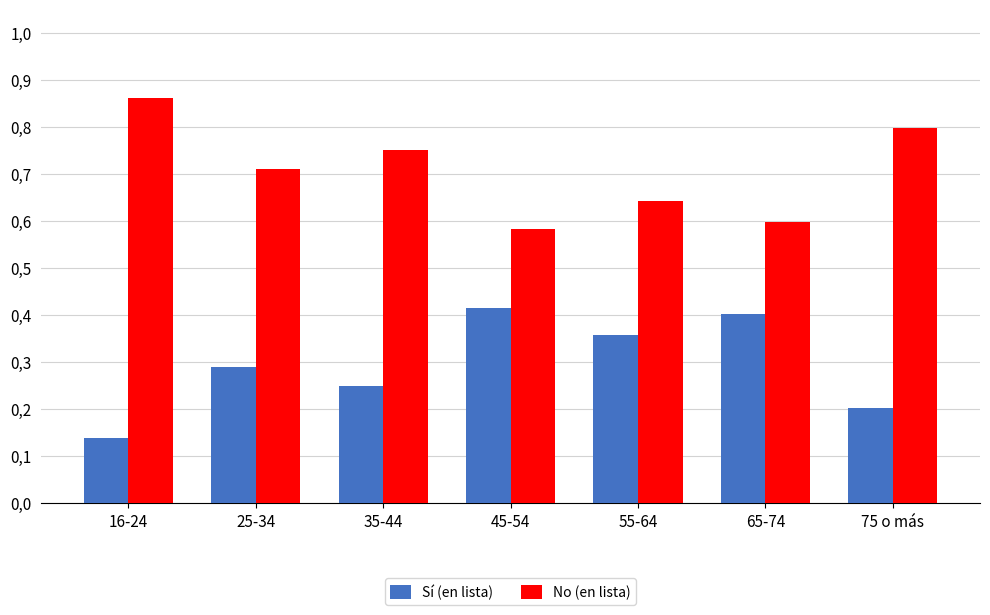

What are all the series names shown in the legend?

Sí (en lista), No (en lista)